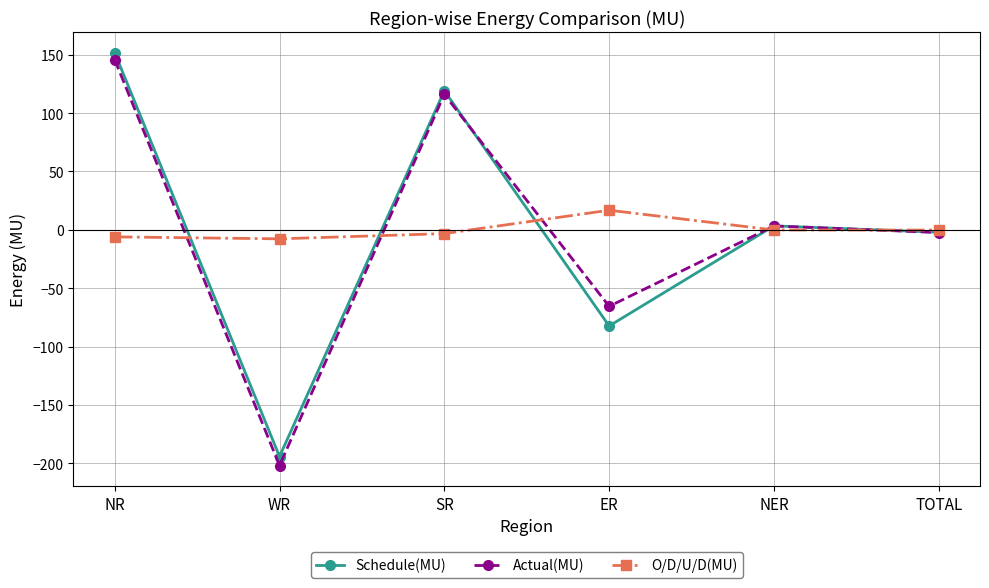

Count the number of data series in this chart.

3